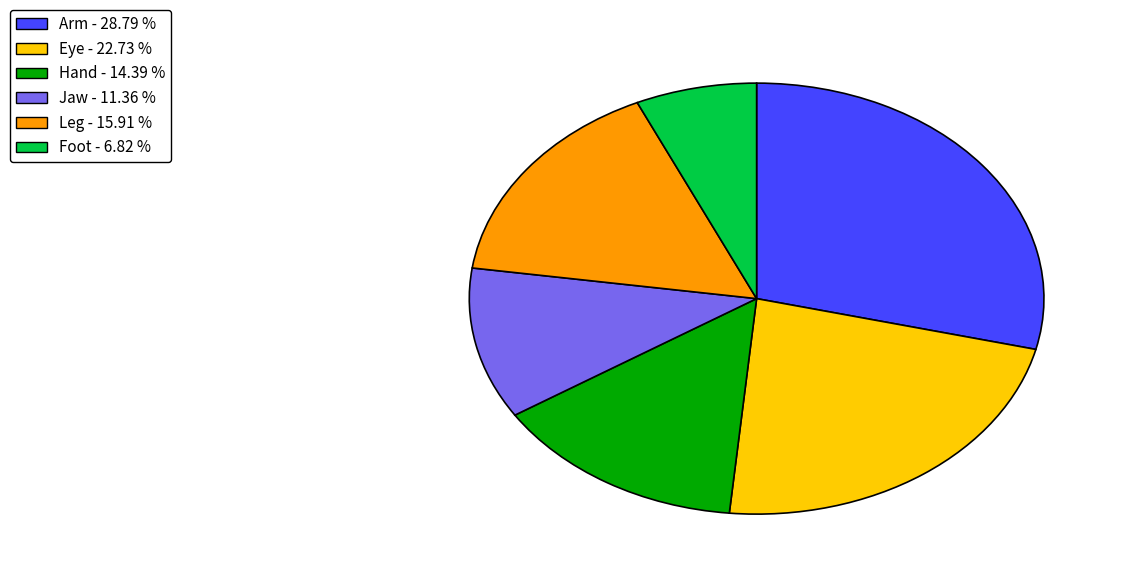

Does Hand account for over 50% of the chart?

No